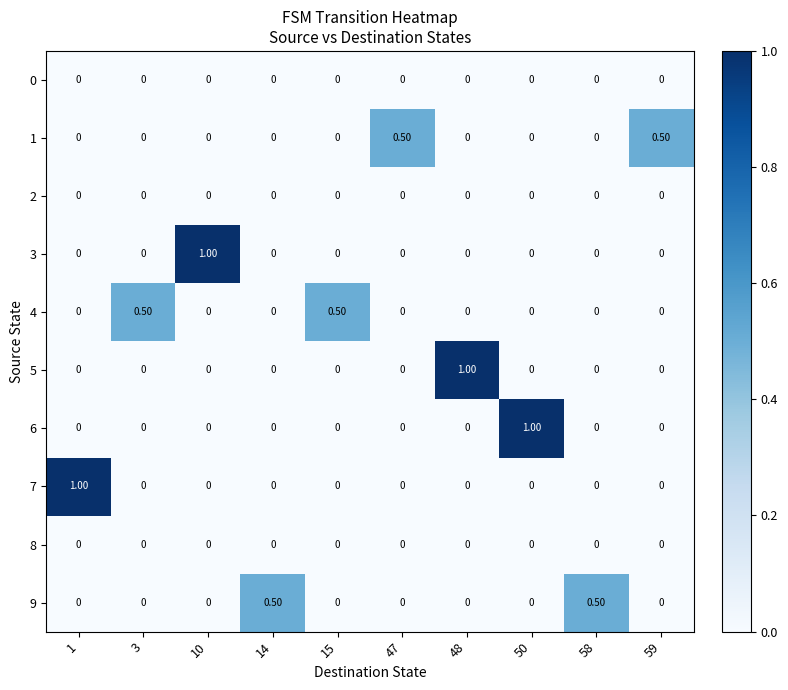

What is the spread (max minus min) of values at 48?

1.0